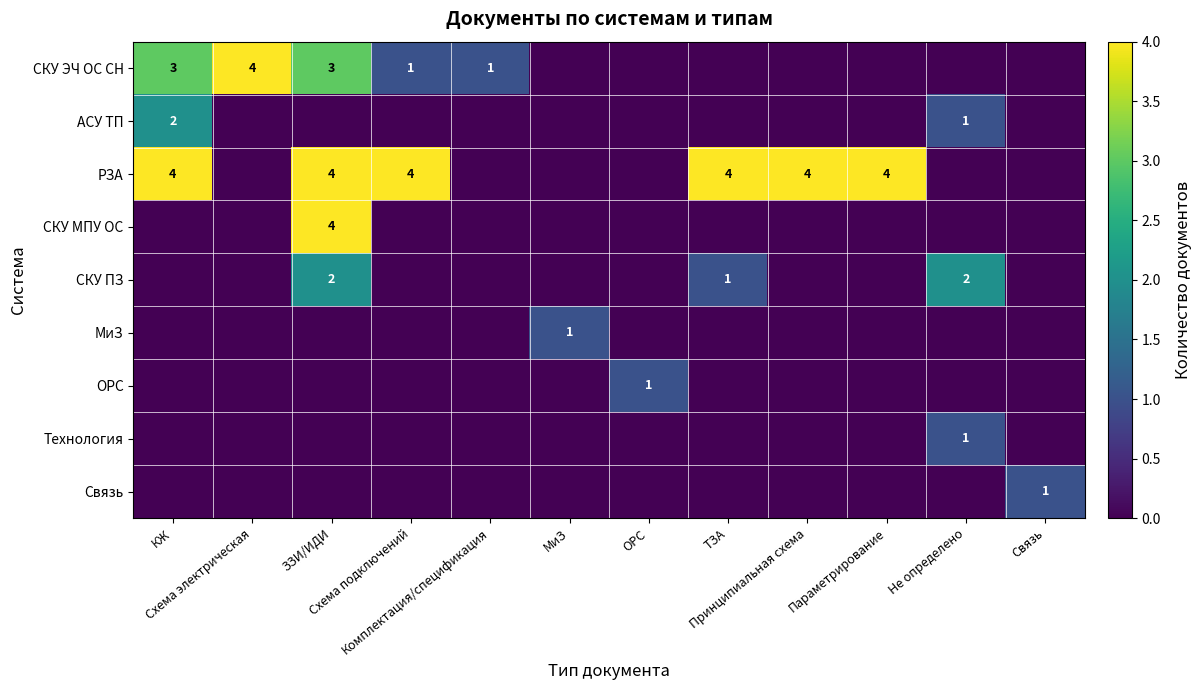

Which category has the highest value in the СКУ МПУ ОС series?

ЗЗИ/ИДИ